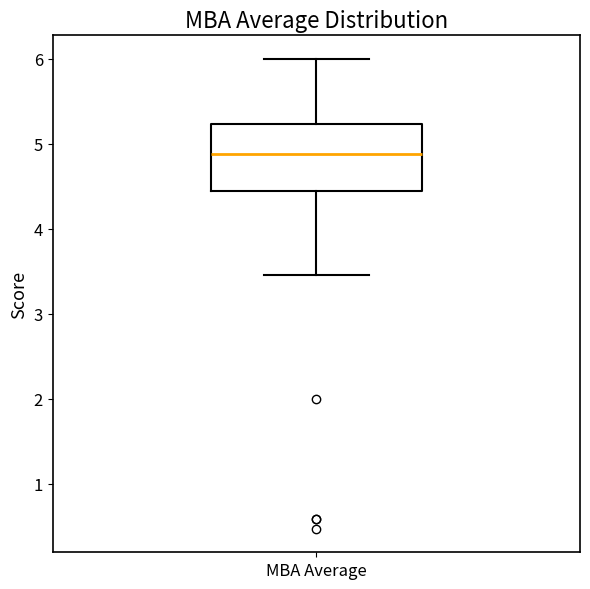

Where is the upper edge of the box for MBA Average on the y-axis? The values are not printed on the chart, so give them approximately, as read against the axis.

5.2